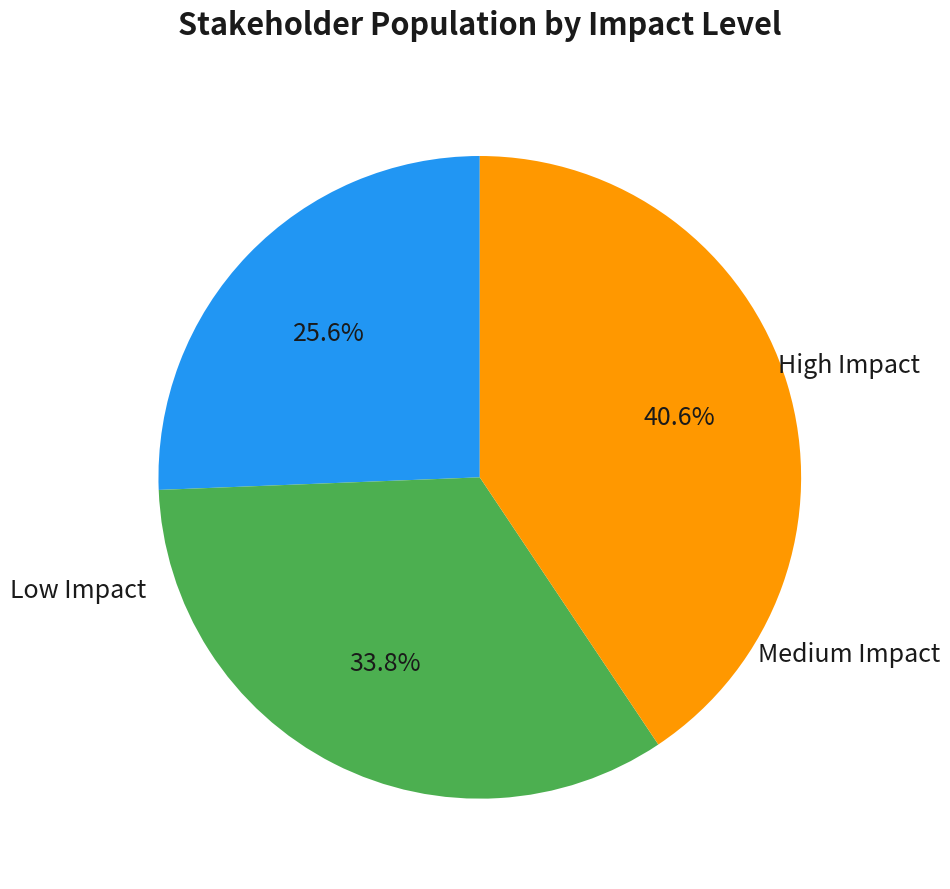

Is there a majority slice in this chart?

No